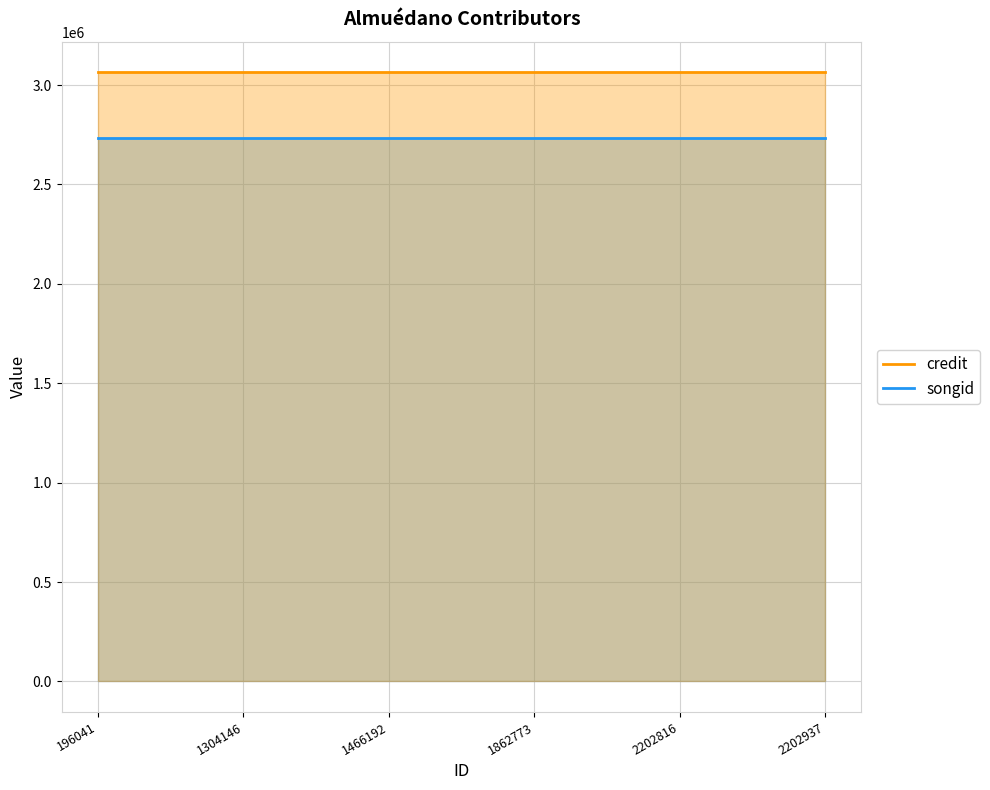

List the series in order of their overall mean, lowest first.

songid, credit